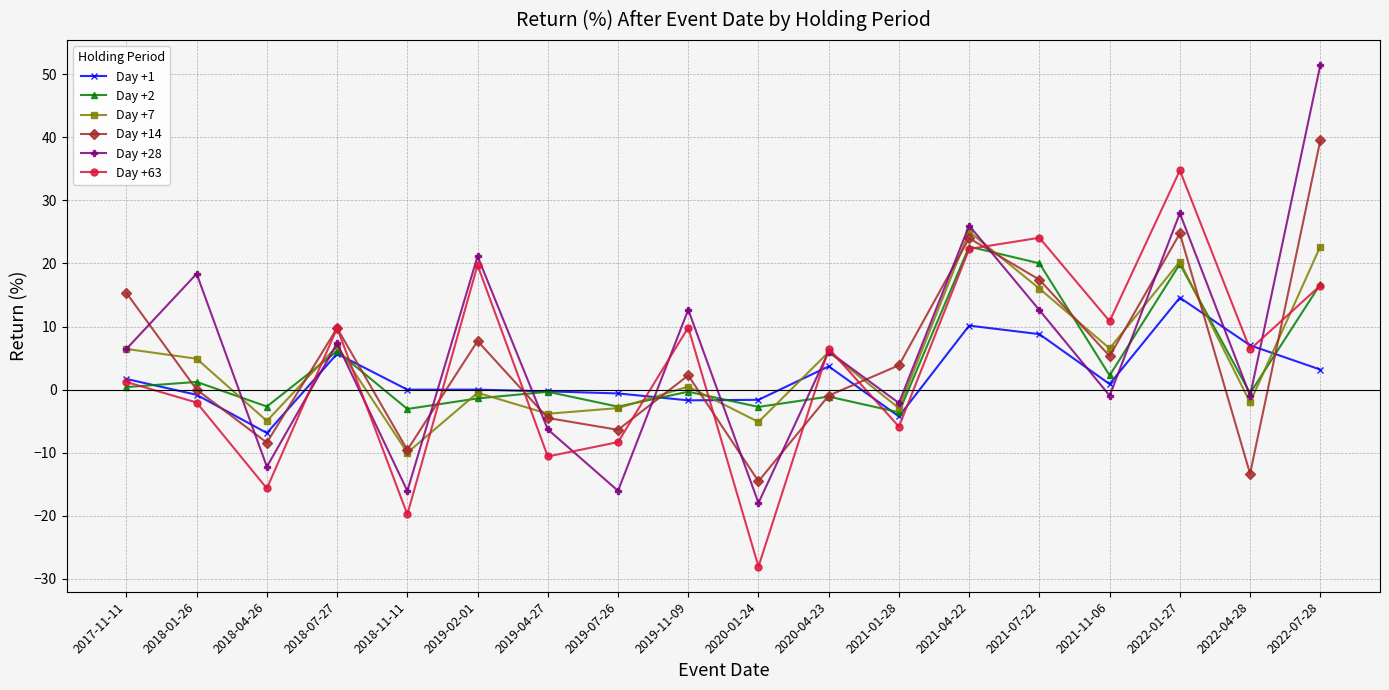

List the series in order of their peak value, highest first.

Day +28, Day +14, Day +63, Day +7, Day +2, Day +1